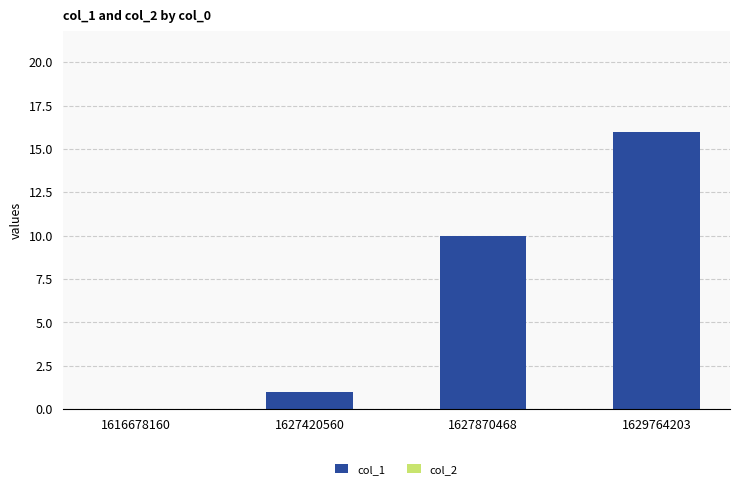

What is the greatest value displayed?

16